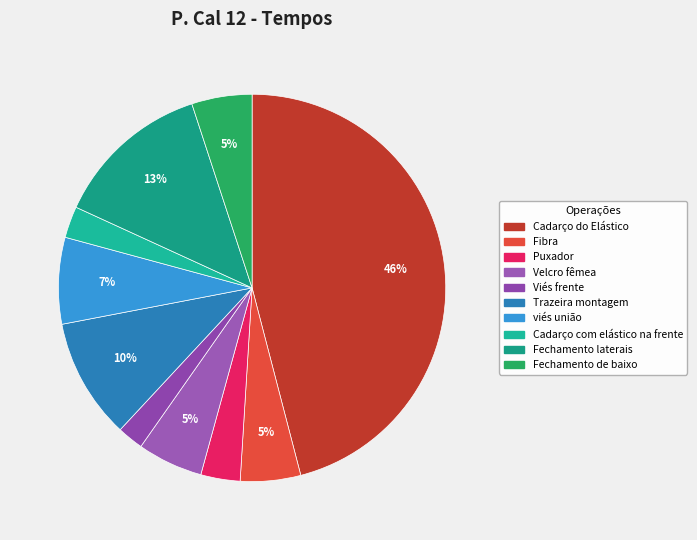

Is the sum of viés união and Velcro fêmea greater than half?

No